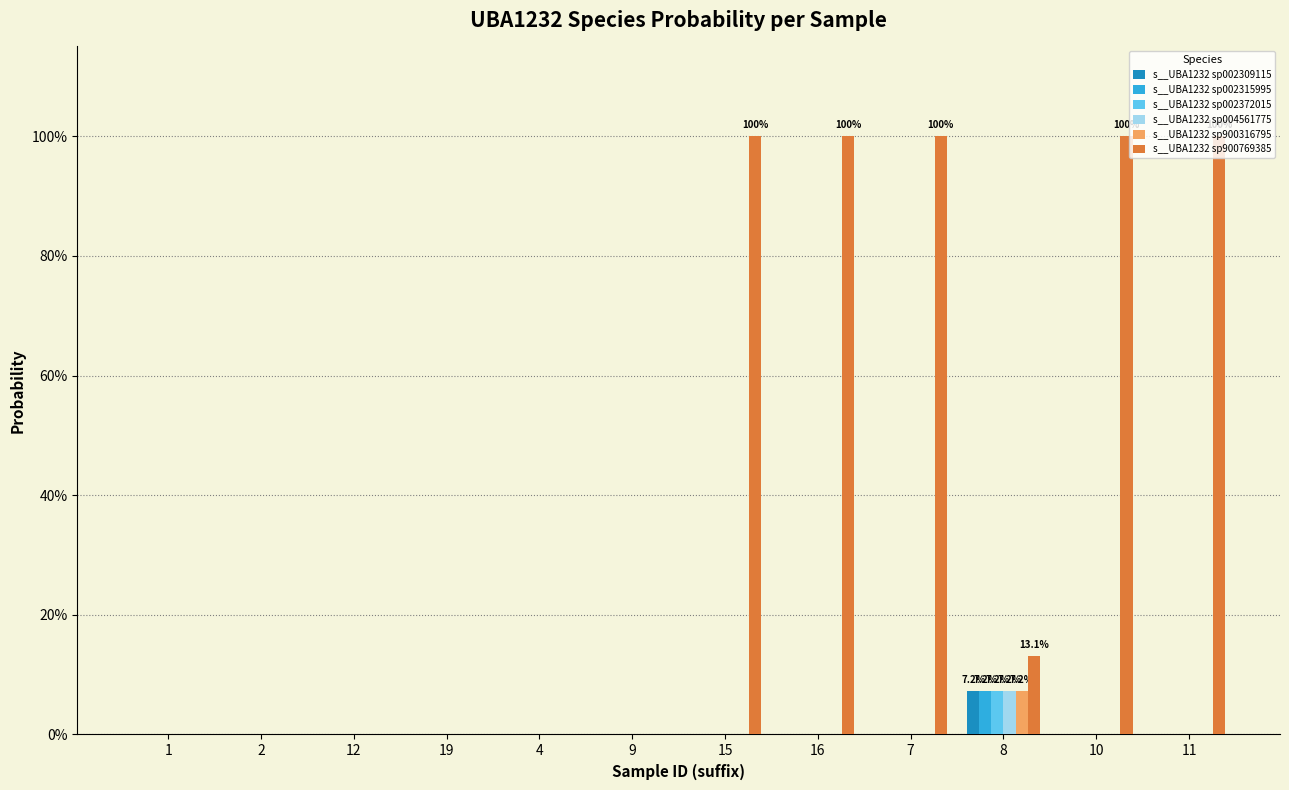

Does the chart contain stacked bars?

No